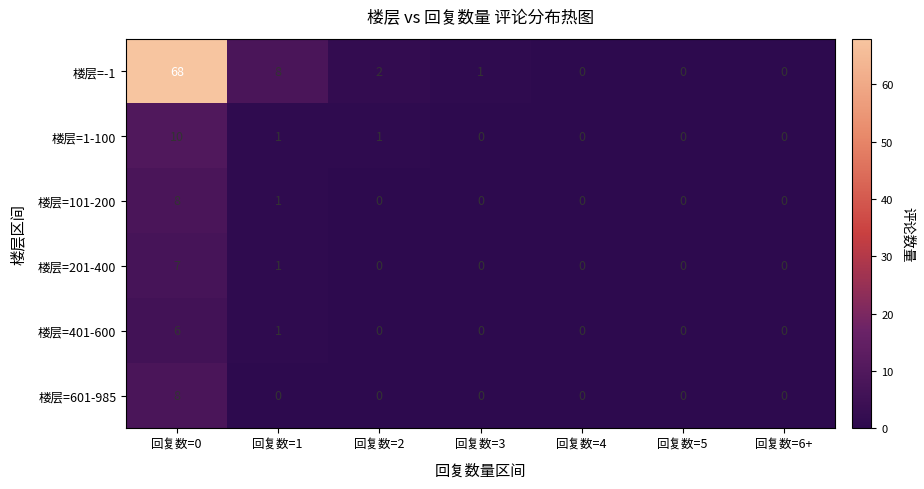

At which category does the chart reach its peak across all series?

回复数=0